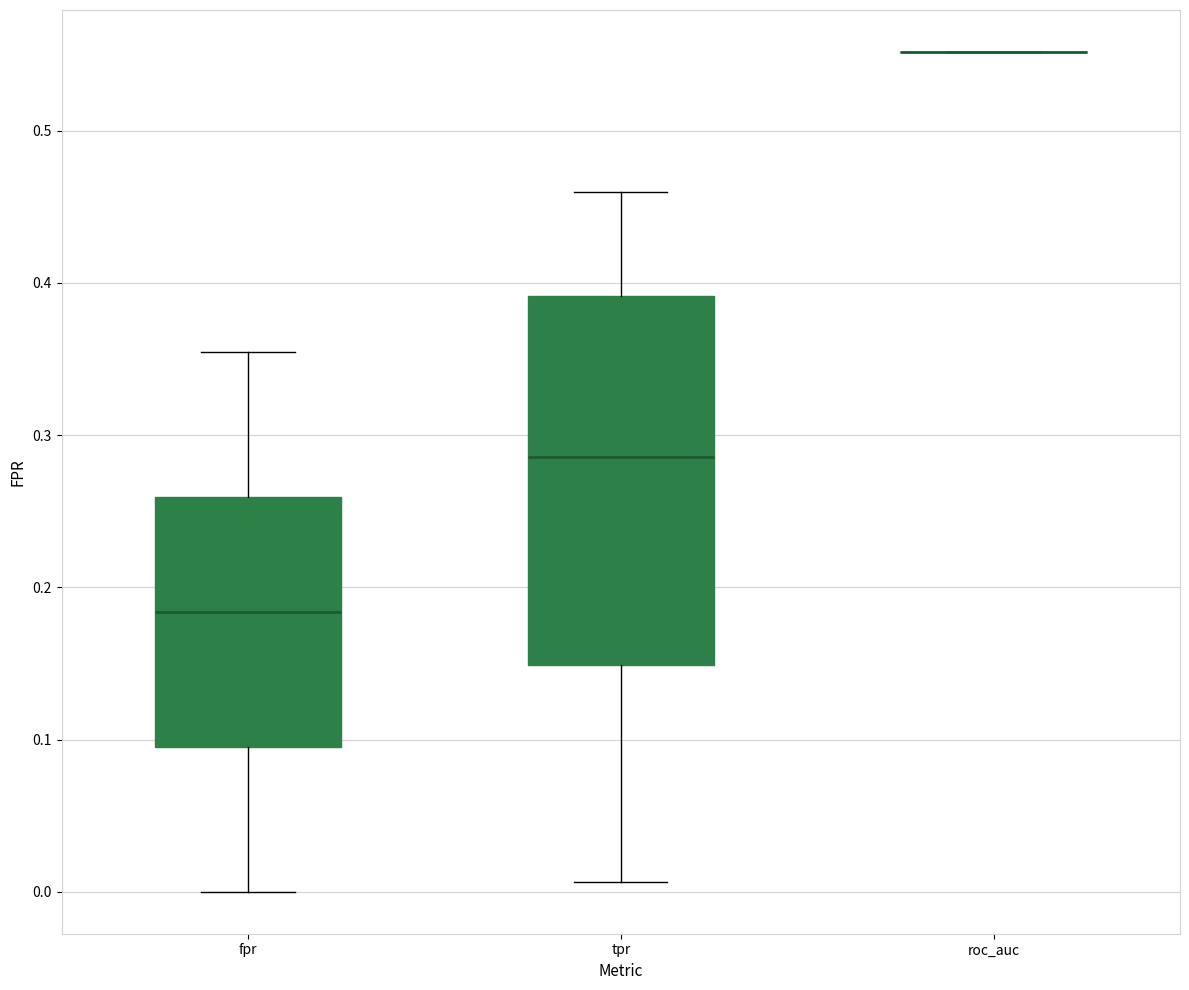

Where does the lower whisker of the box for tpr end on the y-axis? The values are not printed on the chart, so give them approximately, as read against the axis.

0.01